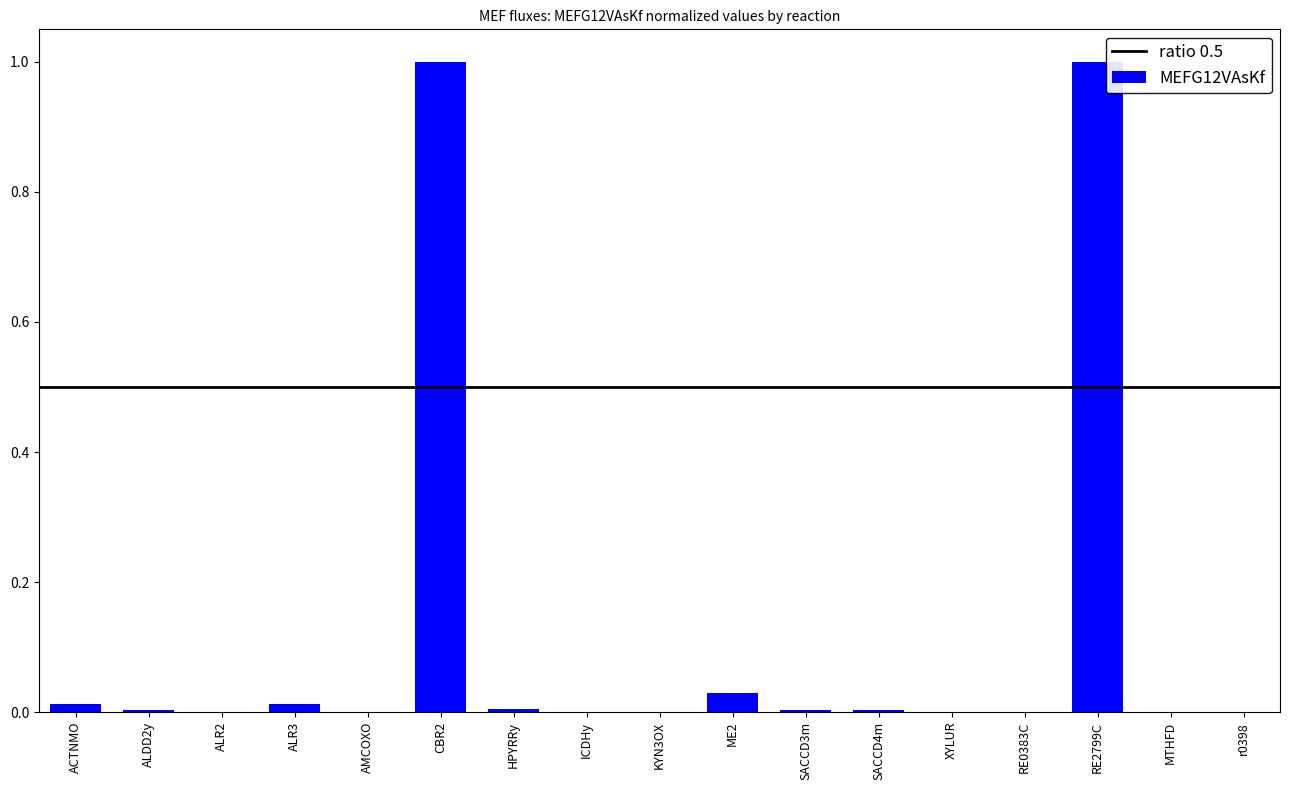

What is the greatest value displayed?

1.0